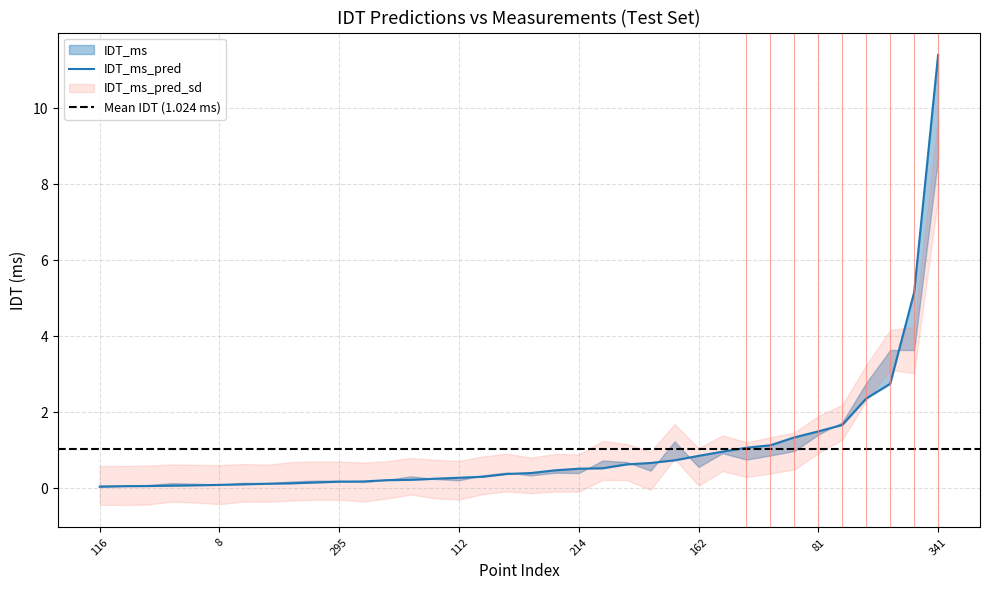

At how many categories does at least one series exceed 8?

1